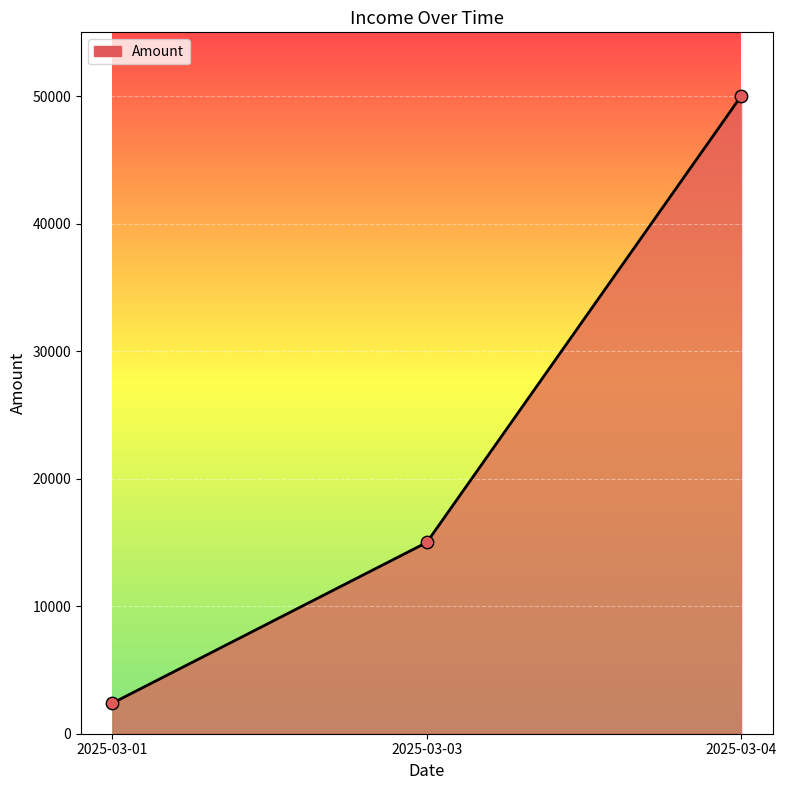

What is the ratio of the value at 2025-03-04 to the value at 2025-03-01?

20.8